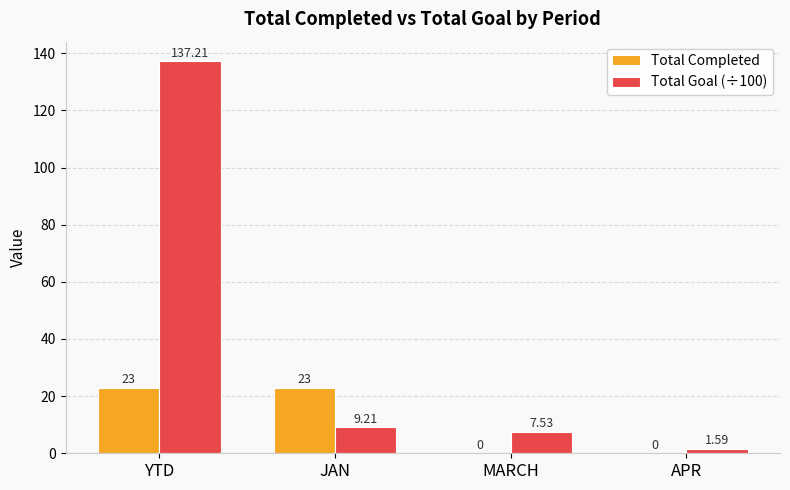

Which series has the largest total across all categories?

Total Goal (÷100)